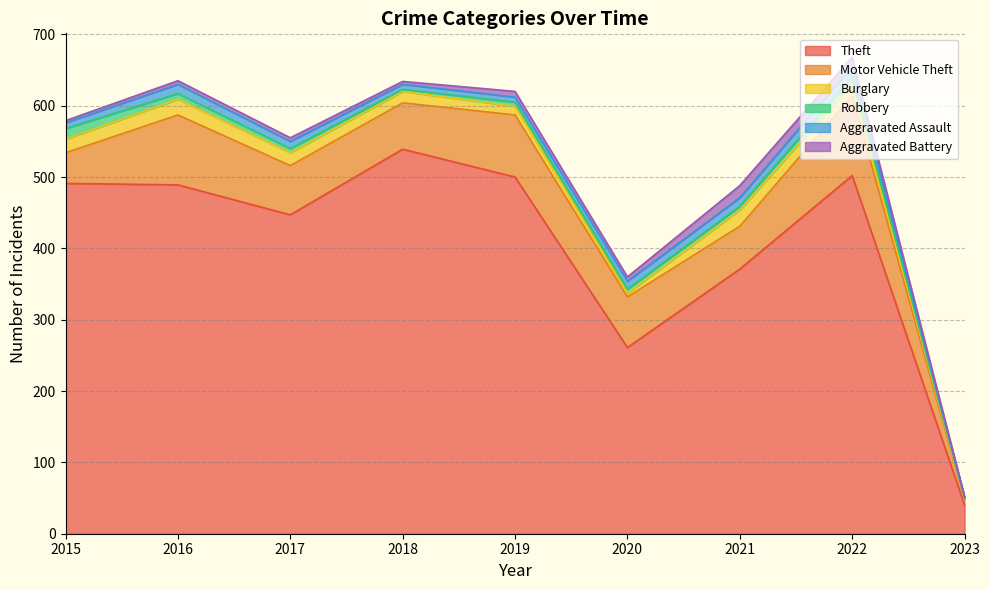

True or false: Theft and Motor Vehicle Theft cross at least once.

False